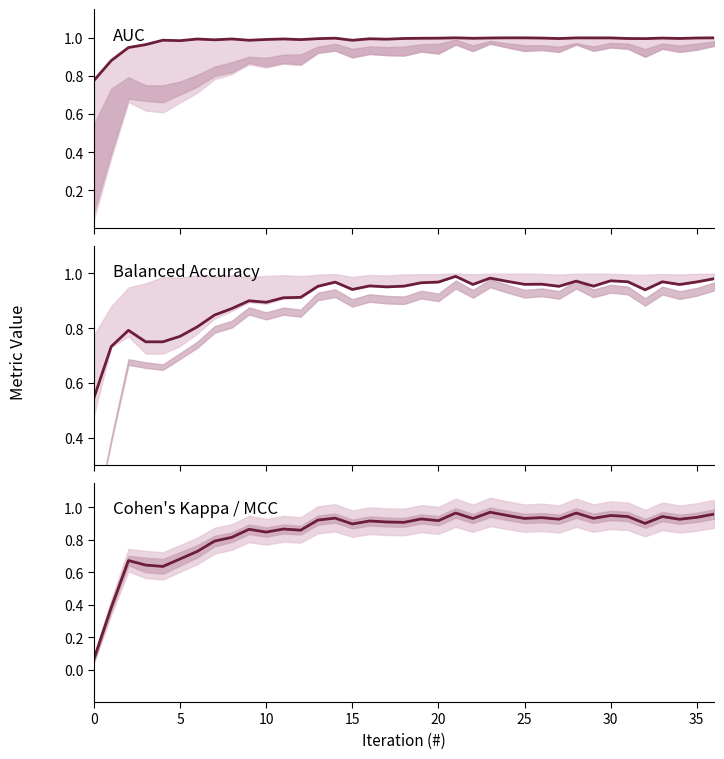

True or false: cohen_kappa / mcc has more than 0 points higher than both neighbors.

True